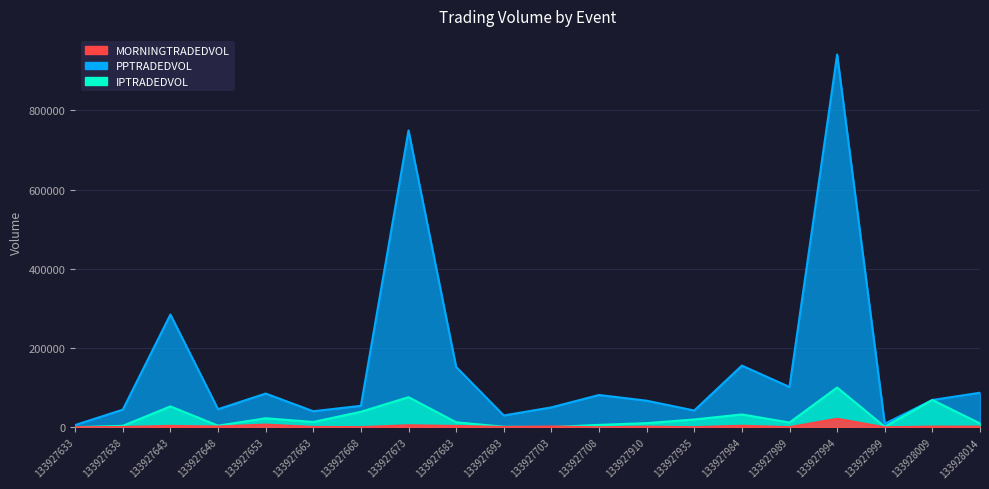

How many lines are shown in the chart?

3